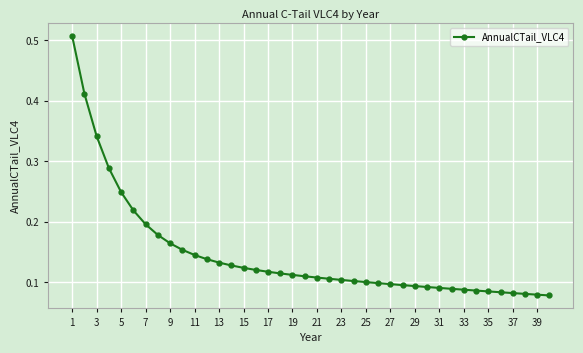

What is the sum of all values?

5.8